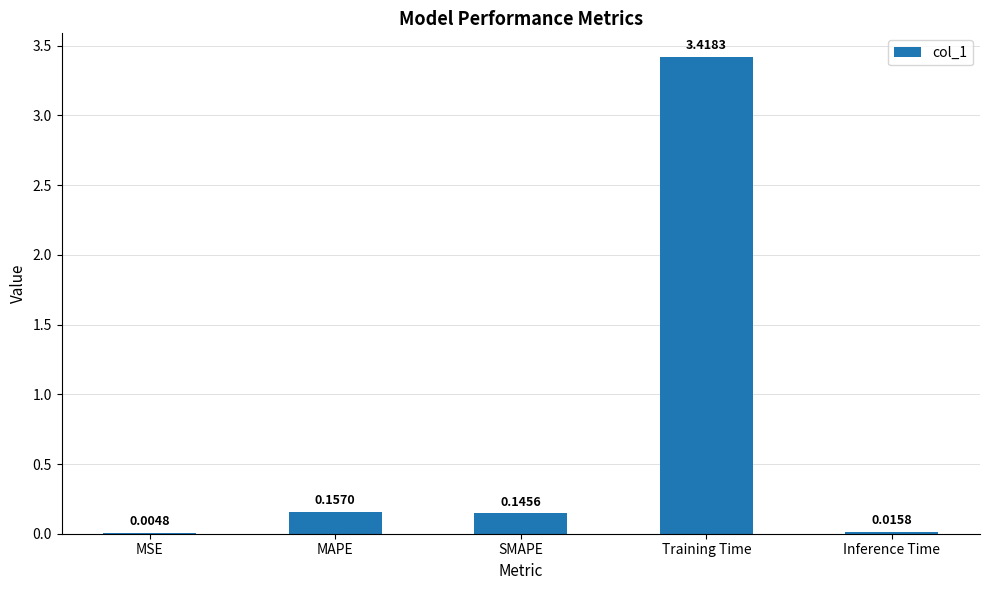

Are the bars horizontal?

No